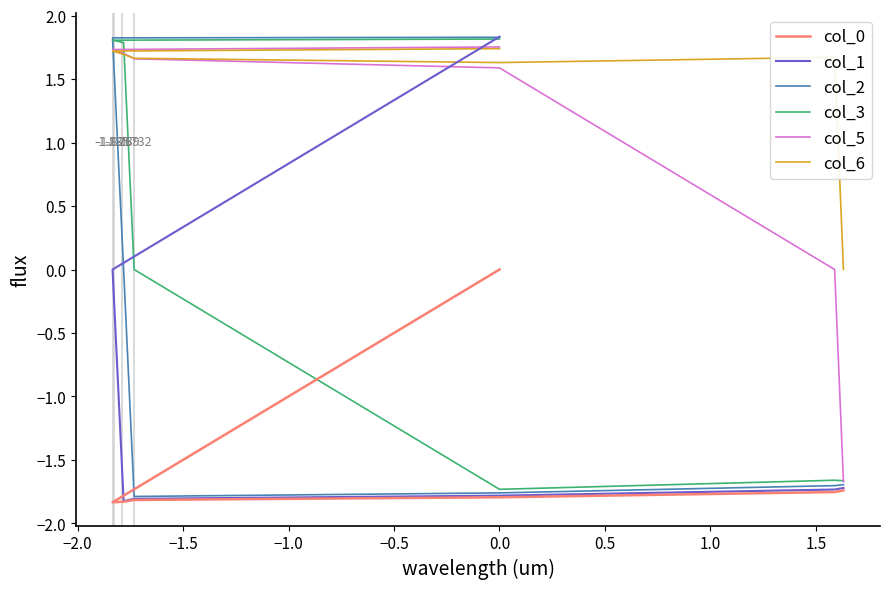

Does the chart display data point markers on the line(s)?

No